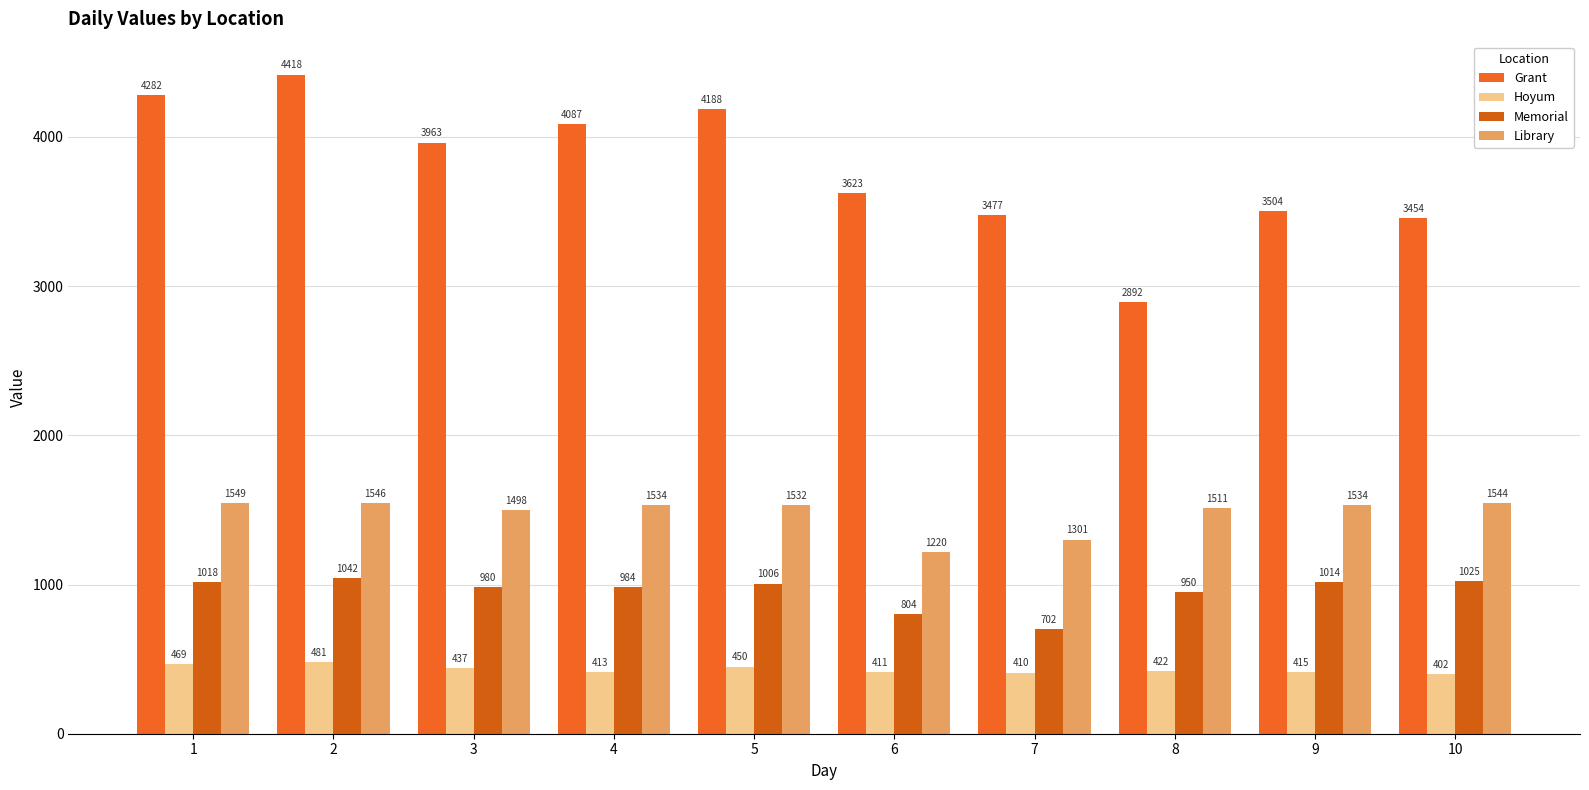

Which series has the largest total across all categories?

Grant